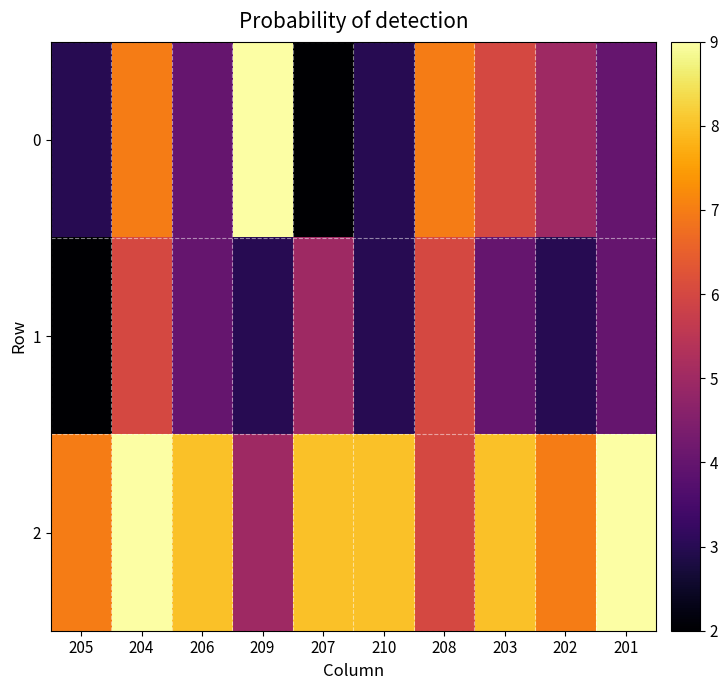

Which has a higher value, 207 or 203?

203